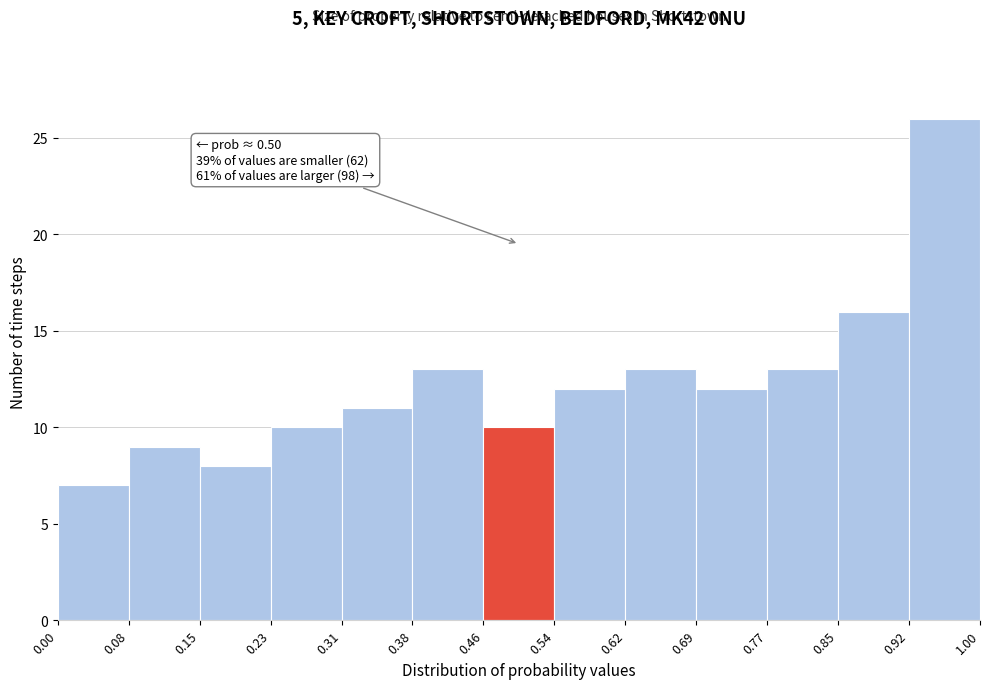

Which range on the x-axis has the tallest bar?

0.92 to 1.00